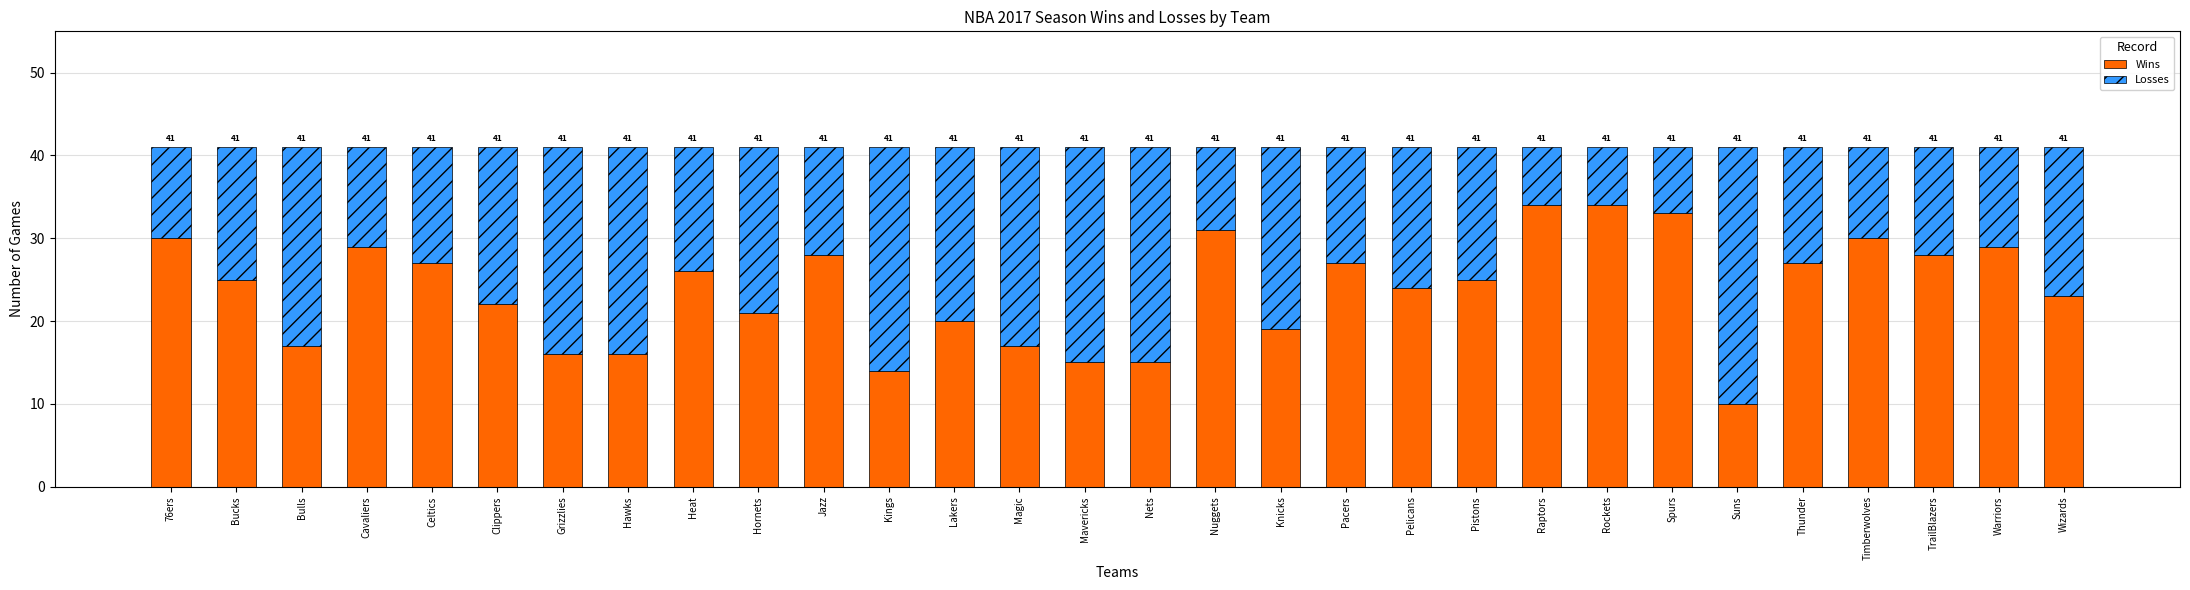

What are all the series names shown in the legend?

Wins, Losses